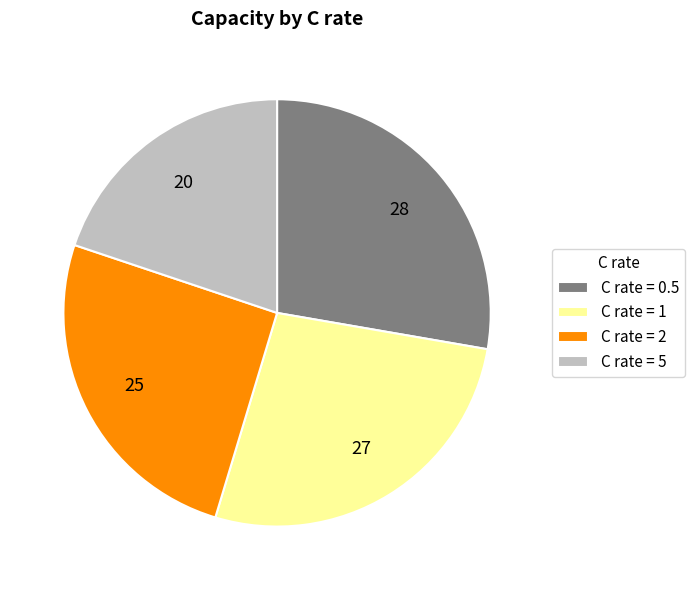

Is there a majority slice in this chart?

No